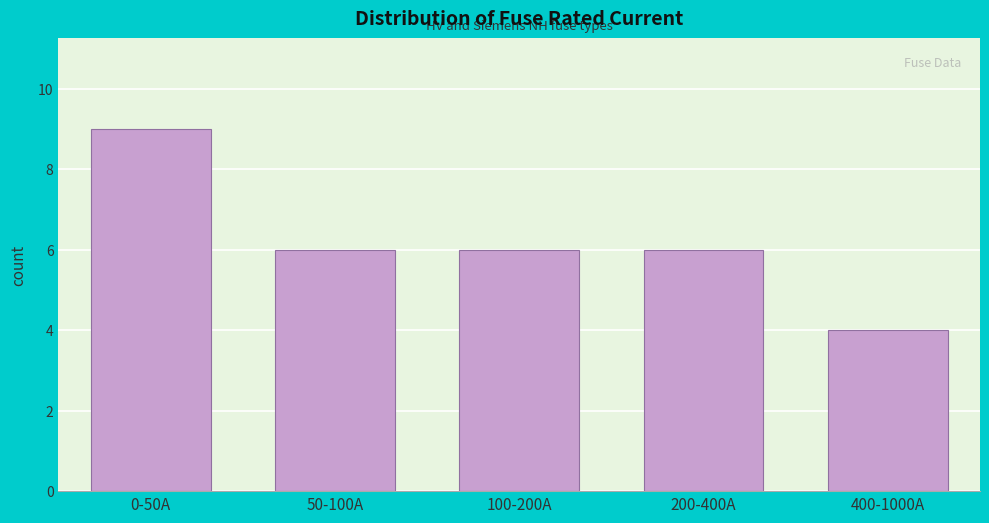

Reading left to right, list all the values displayed in this chart.

0-50A=9	50-100A=6	100-200A=6	200-400A=6	400-1000A=4